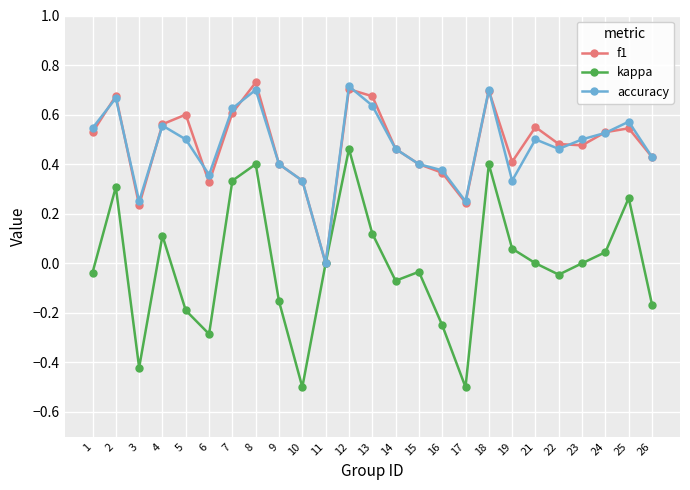

The f1 series shows 0.7 at 18. True or false?

True